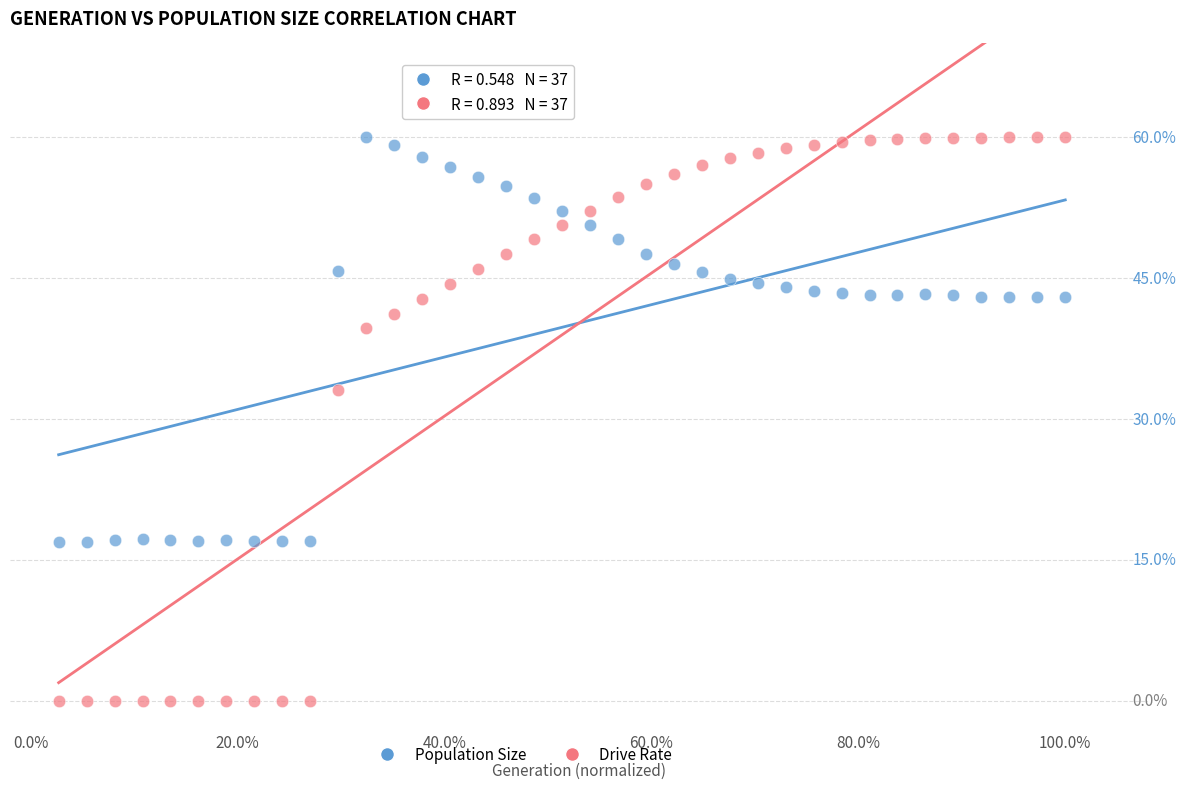

What are all the series names shown in the legend?

Population Size, Drive Rate